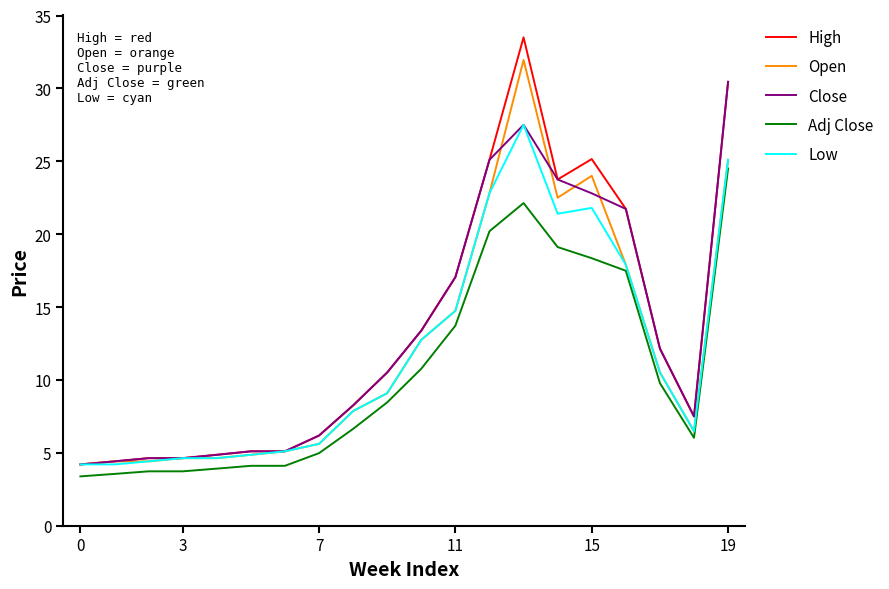

What are all the series names shown in the legend?

High, Open, Close, Adj Close, Low